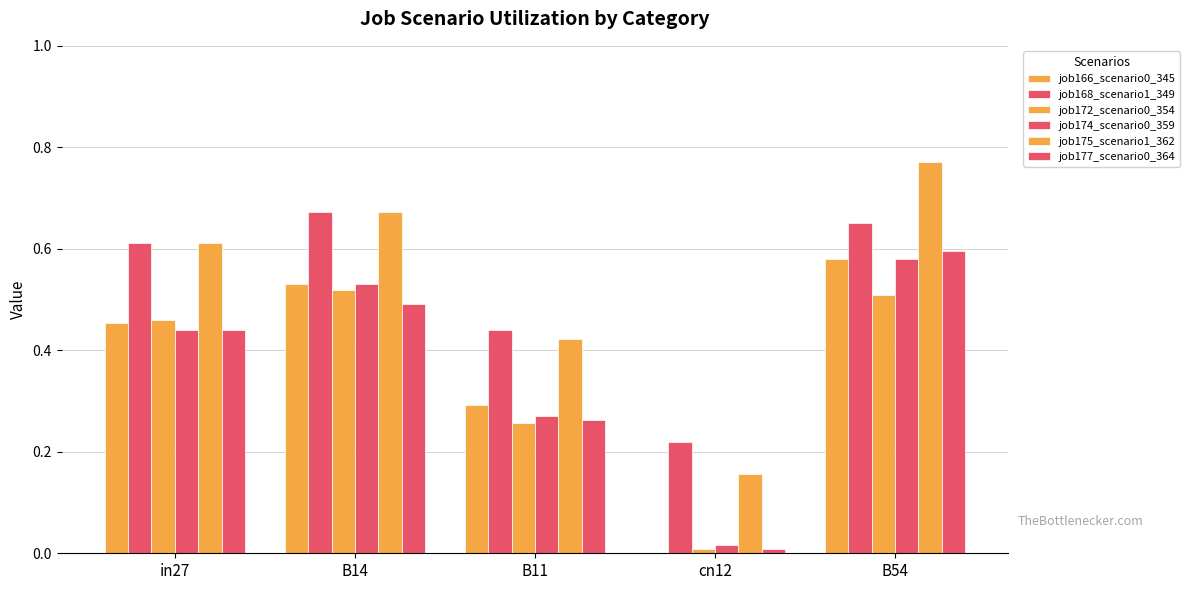

How many categories are shown in the chart?

5